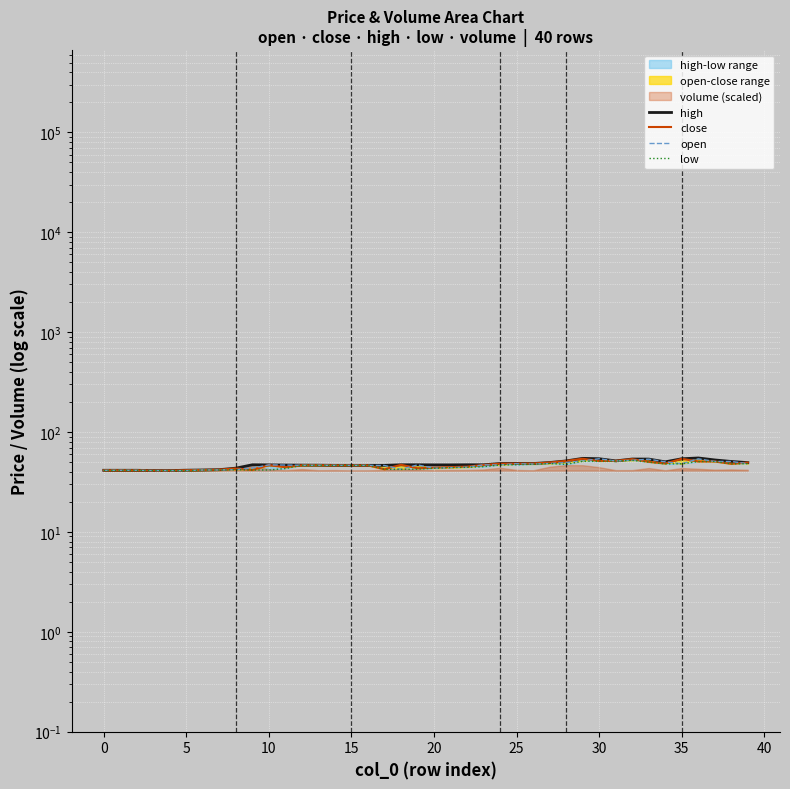

The value of low at 22 is 12.9. True or false?

False